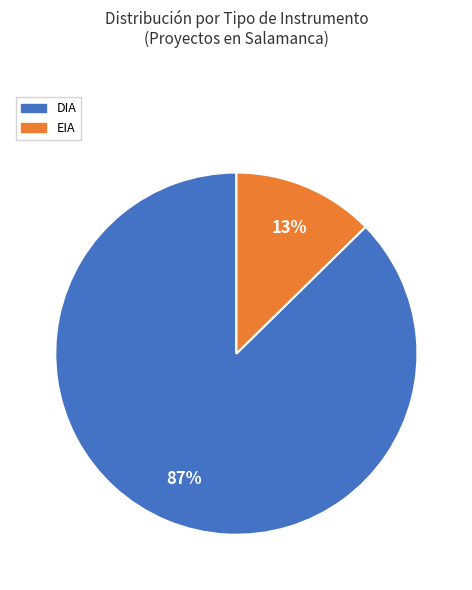

What percentage is the DIA slice, to the nearest percent?

87%